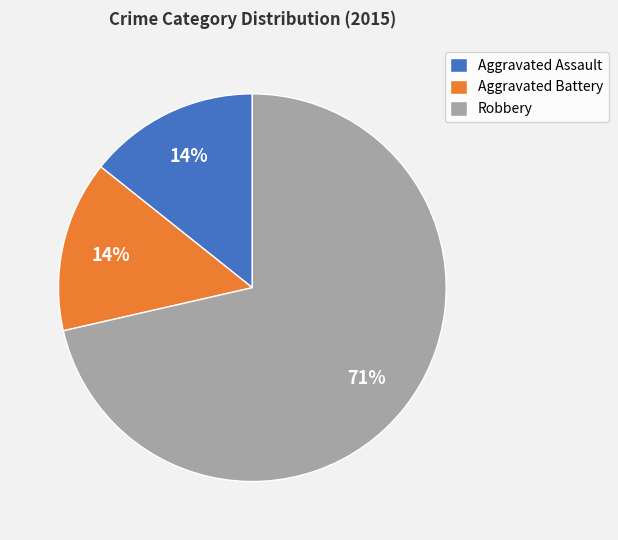

Is there any slice that represents more than half of the pie?

Yes